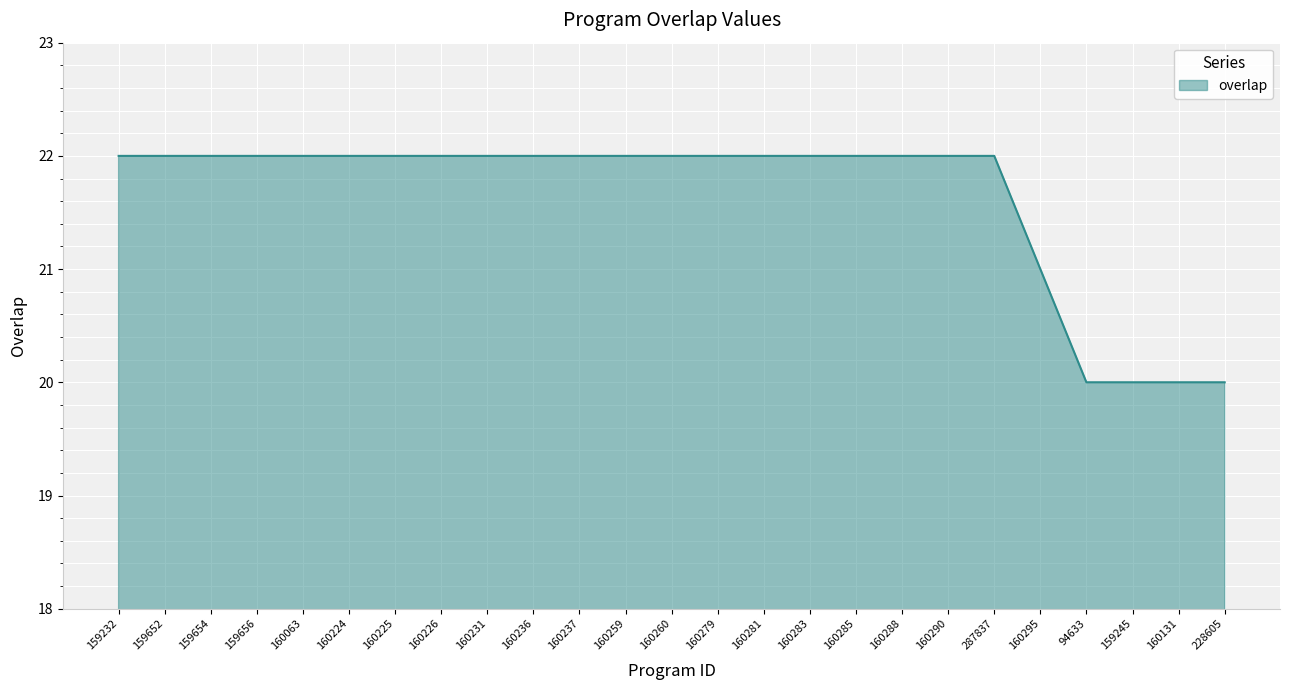

What is the smallest value displayed?

20